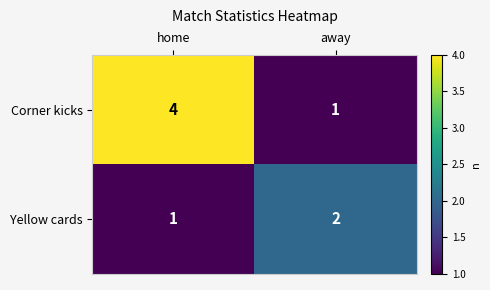

How many data points in Yellow cards are less than 2?

1